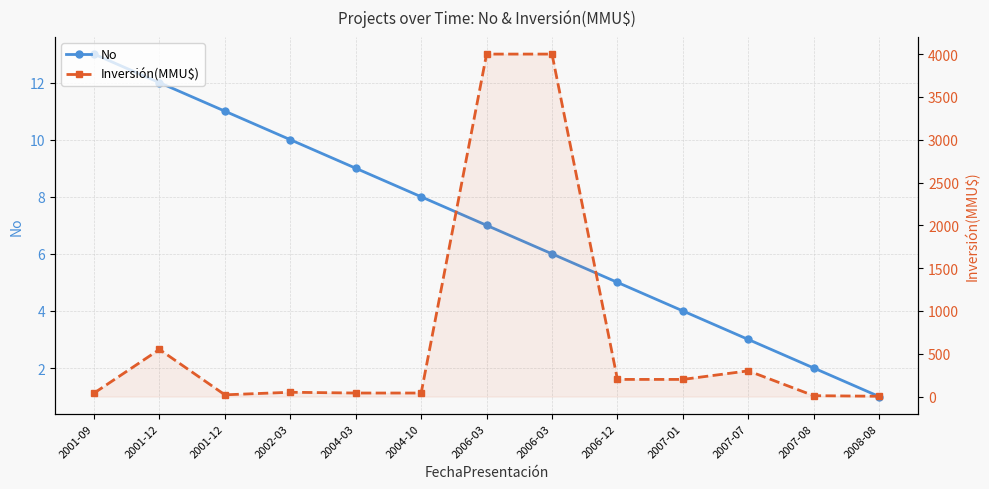

Is the value of Inversión(MMU$) at 2001-12 greater than the value of No at 2004-03?

Yes